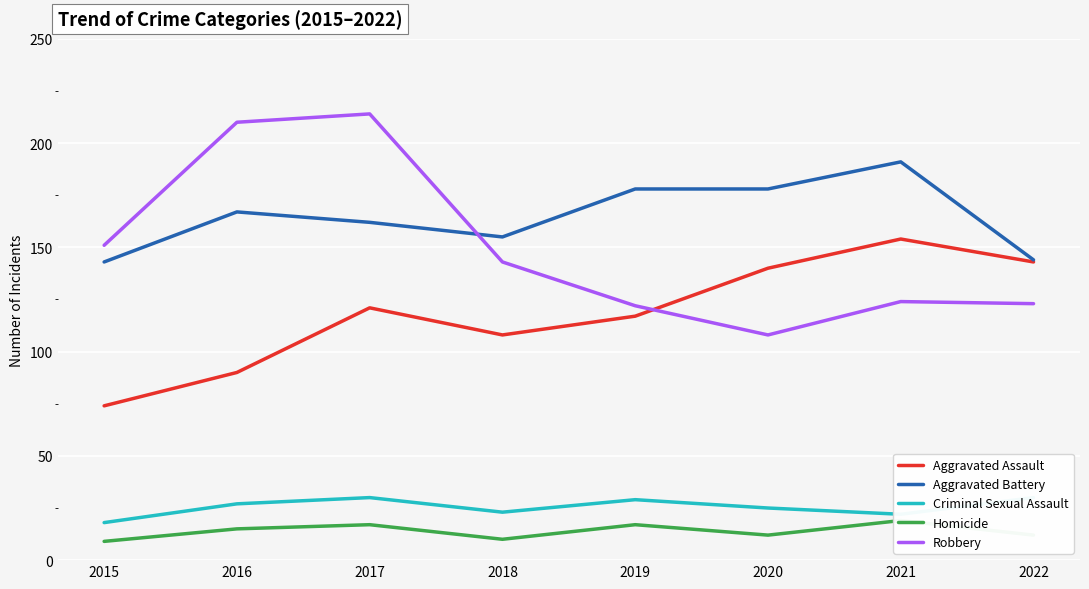

What is the total value across all series at 2015?

395